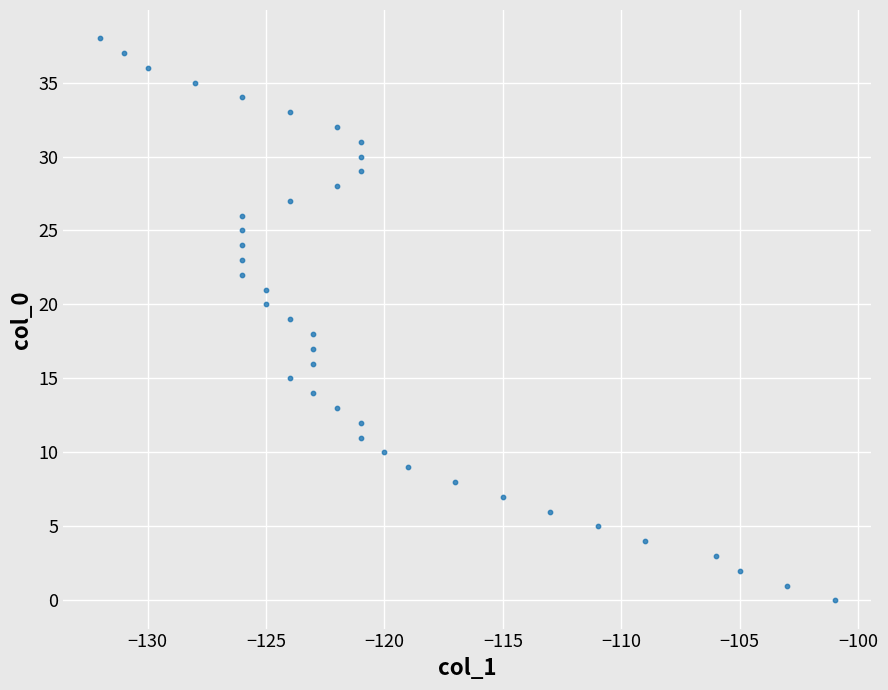

What is the range of X values (max minus min)?

31